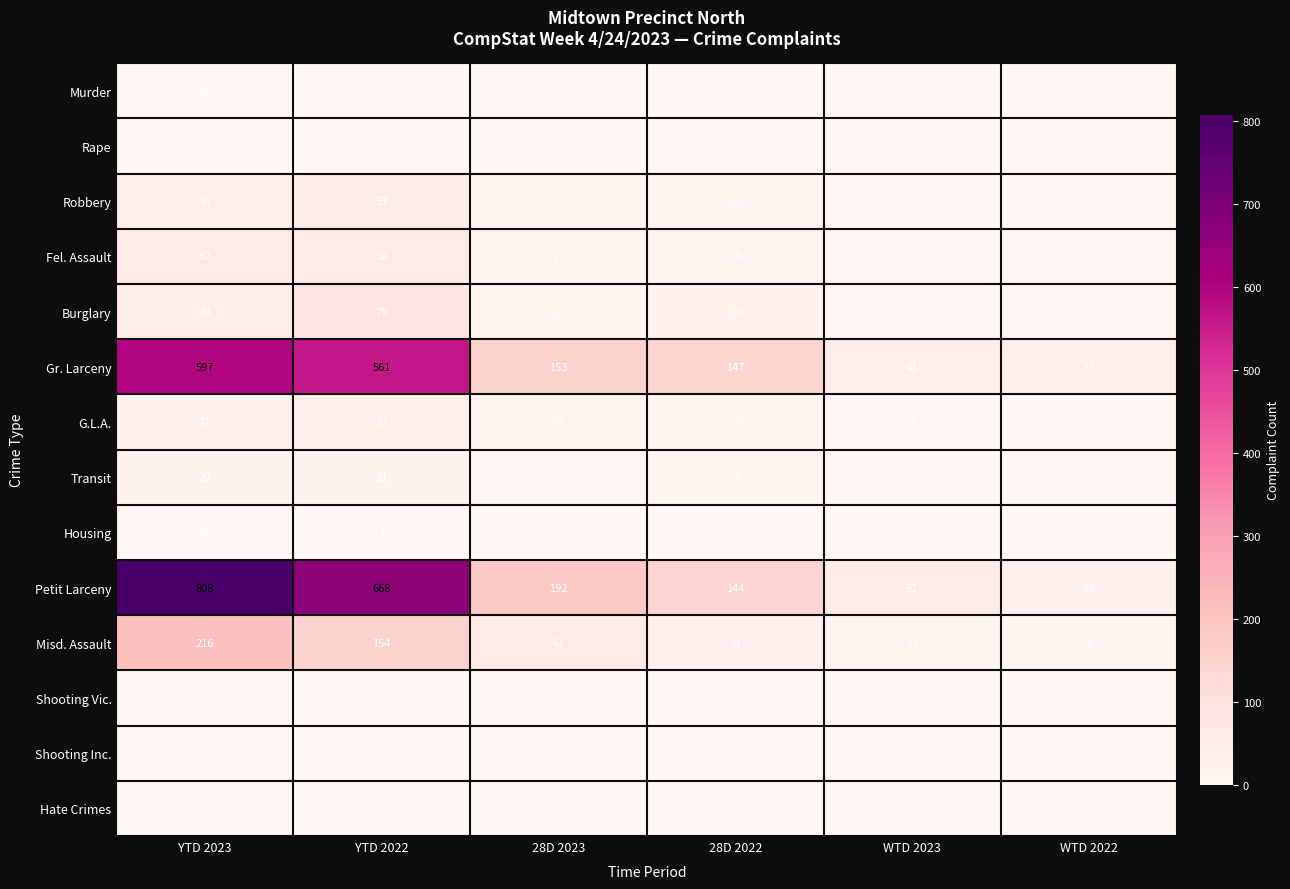

What is the average value of the Robbery series?

19